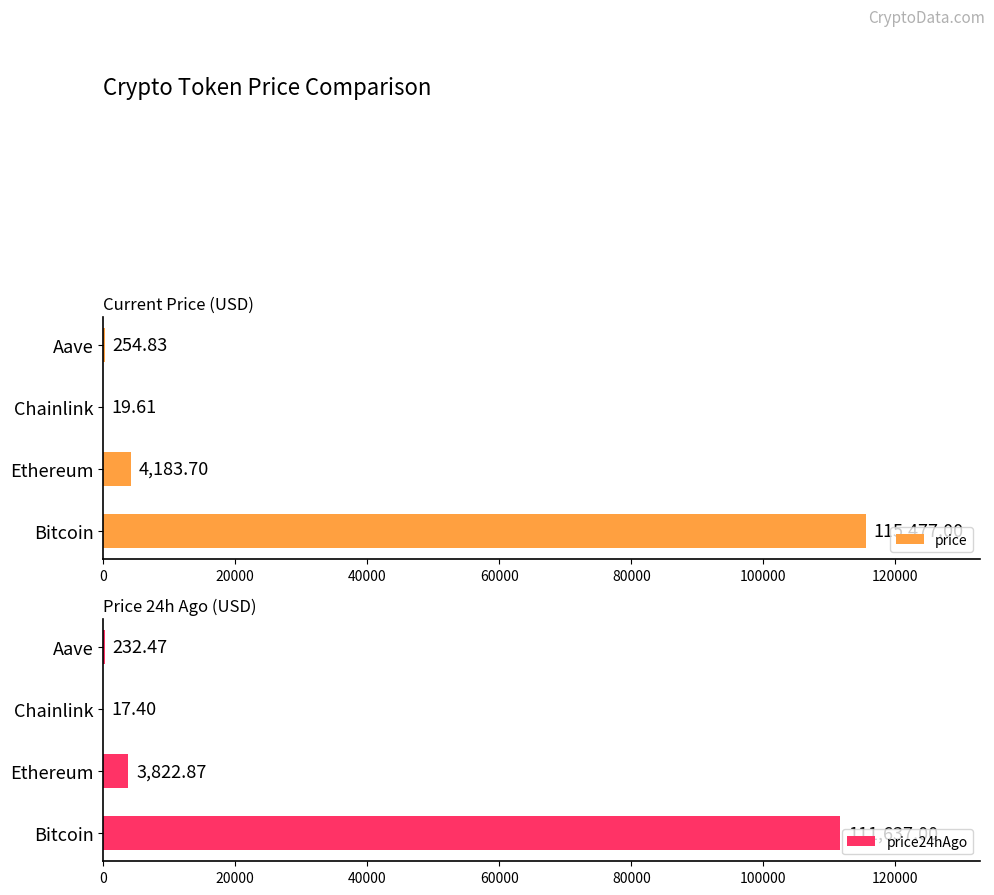

What are all the series names shown in the legend?

price, price24hAgo